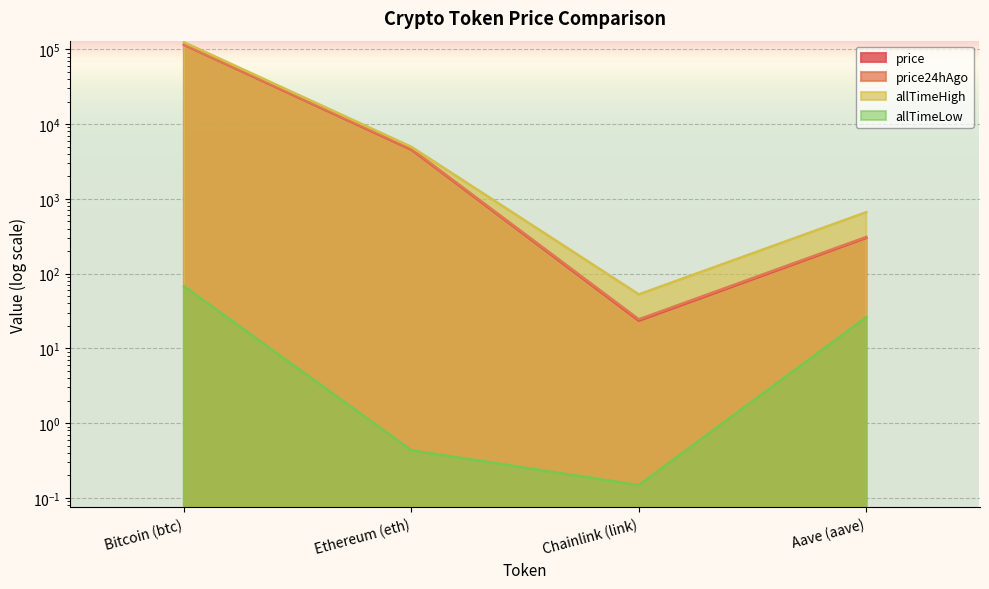

Where is the first local minimum for price24hAgo?

Chainlink (link)